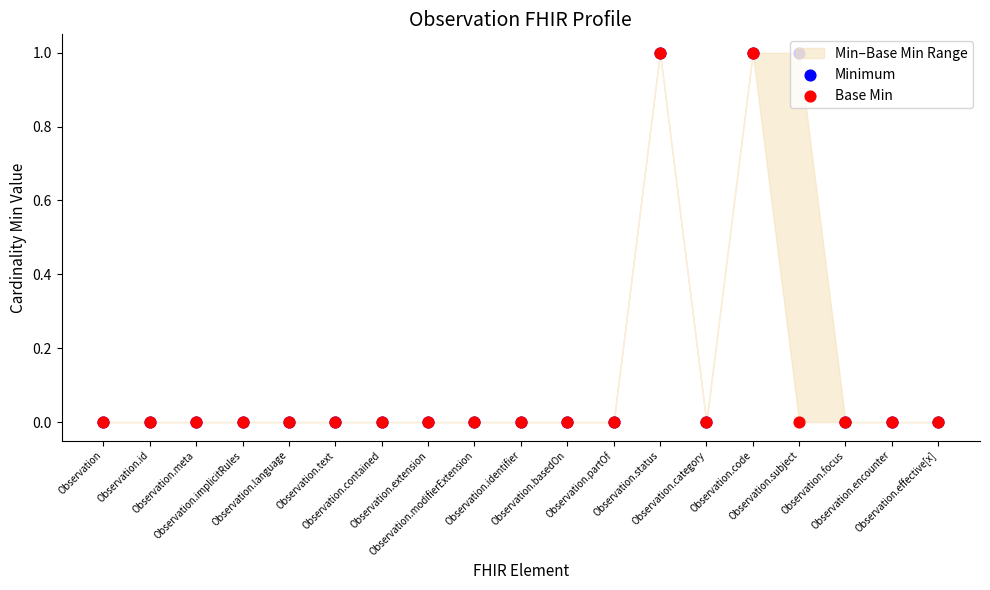

At how many categories does at least one series exceed 0?

3